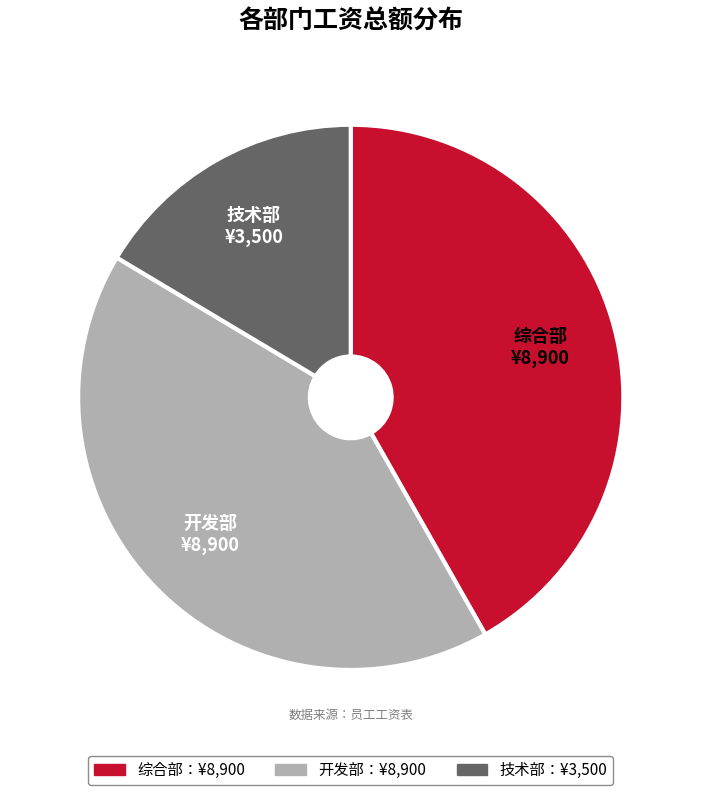

What is the smallest slice in the pie chart?

技术部